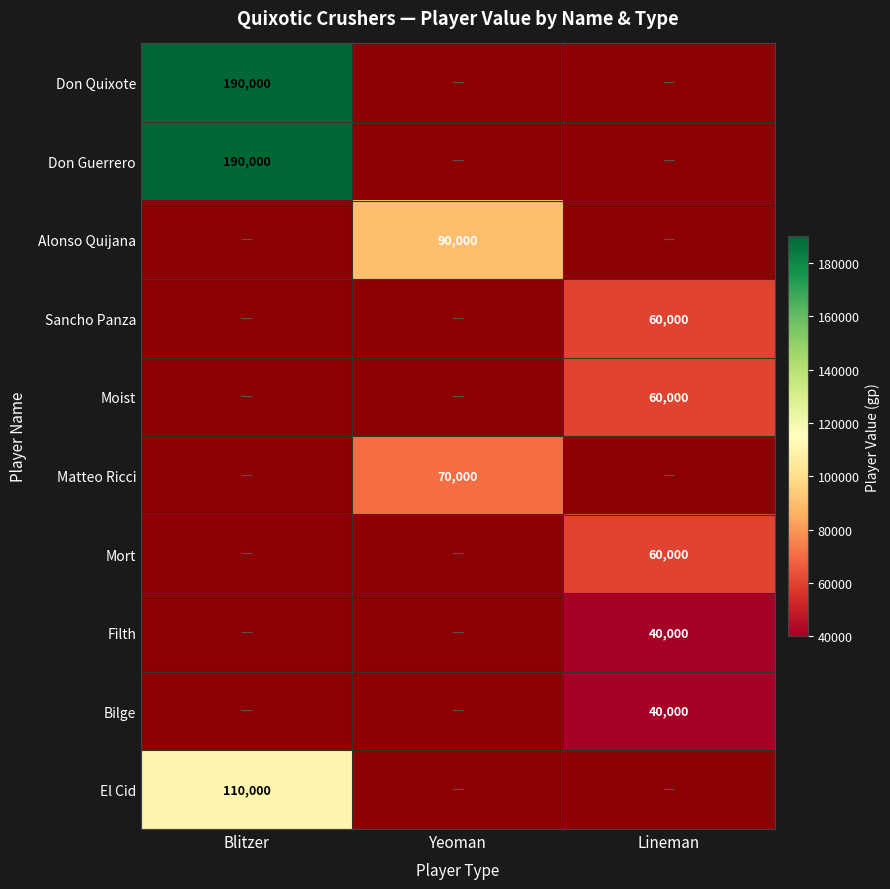

The El Cid series shows 110000 at Blitzer. True or false?

True